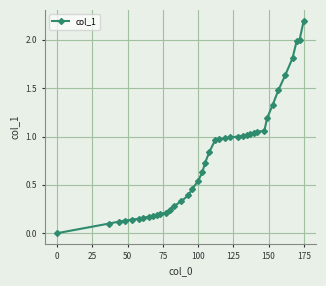

What is the greatest value displayed?

2.2